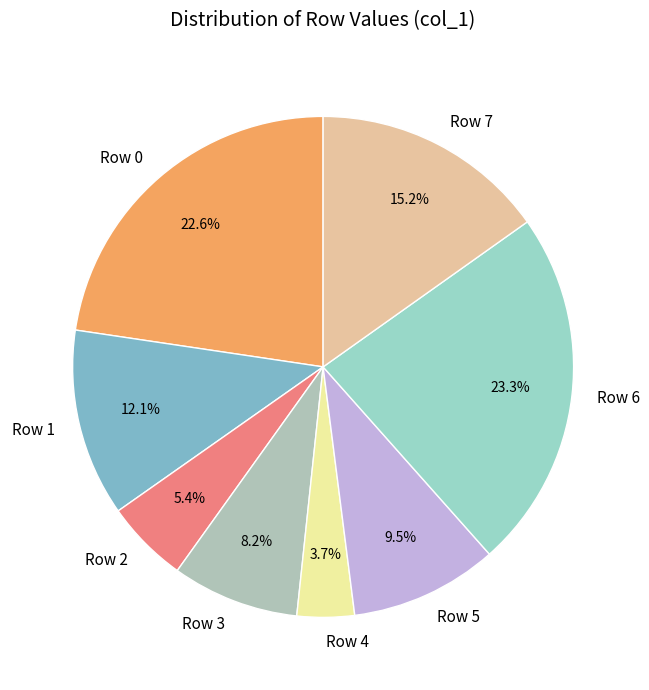

How many segments does this pie chart have?

8